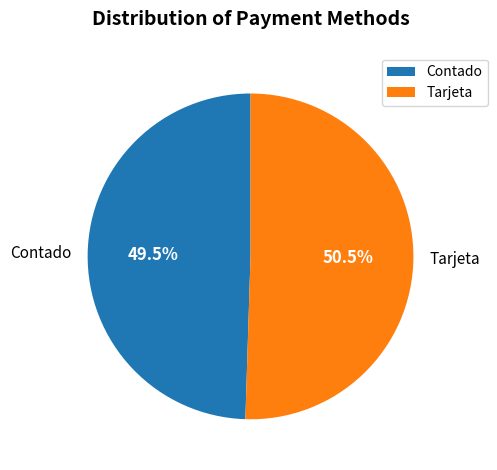

Which category has the smallest portion of the pie?

Contado